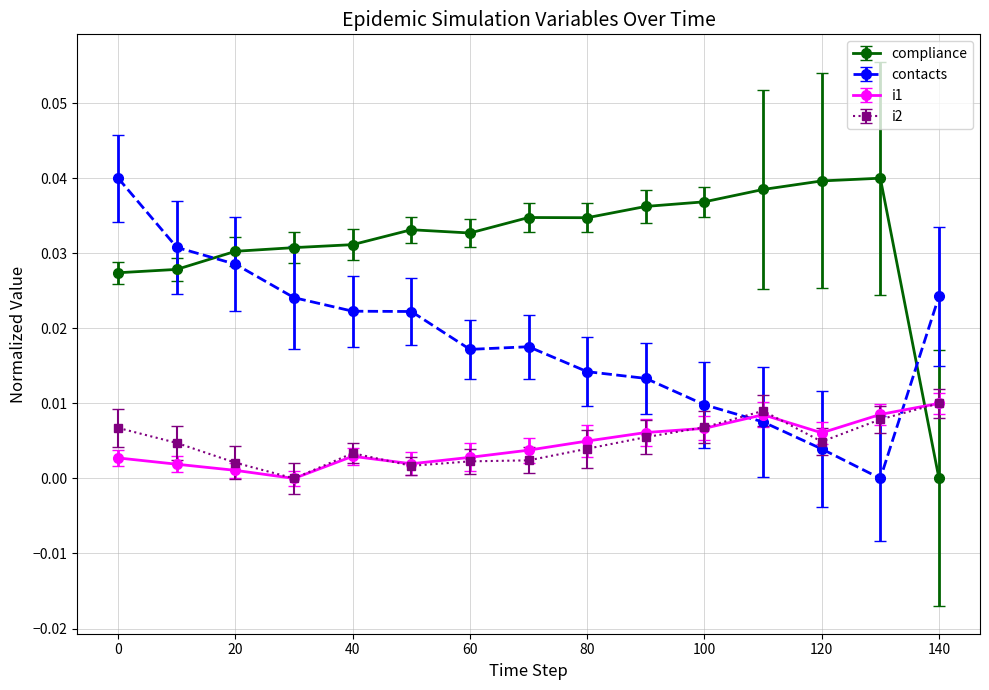

Is this an area chart (filled region under the line)?

No